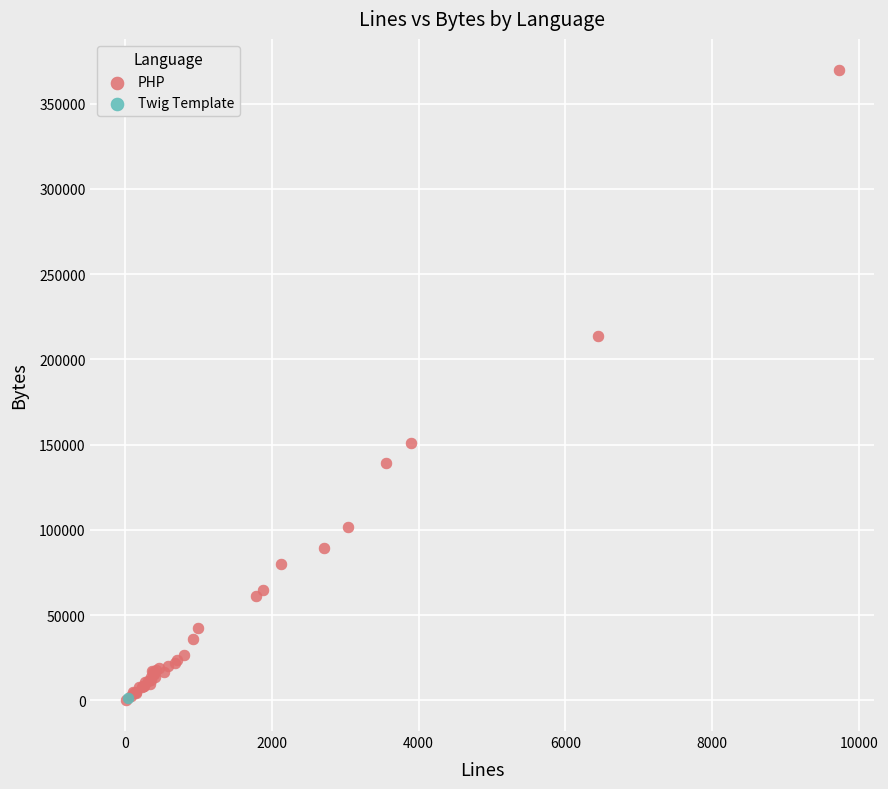

What are all the series names shown in the legend?

PHP, Twig Template